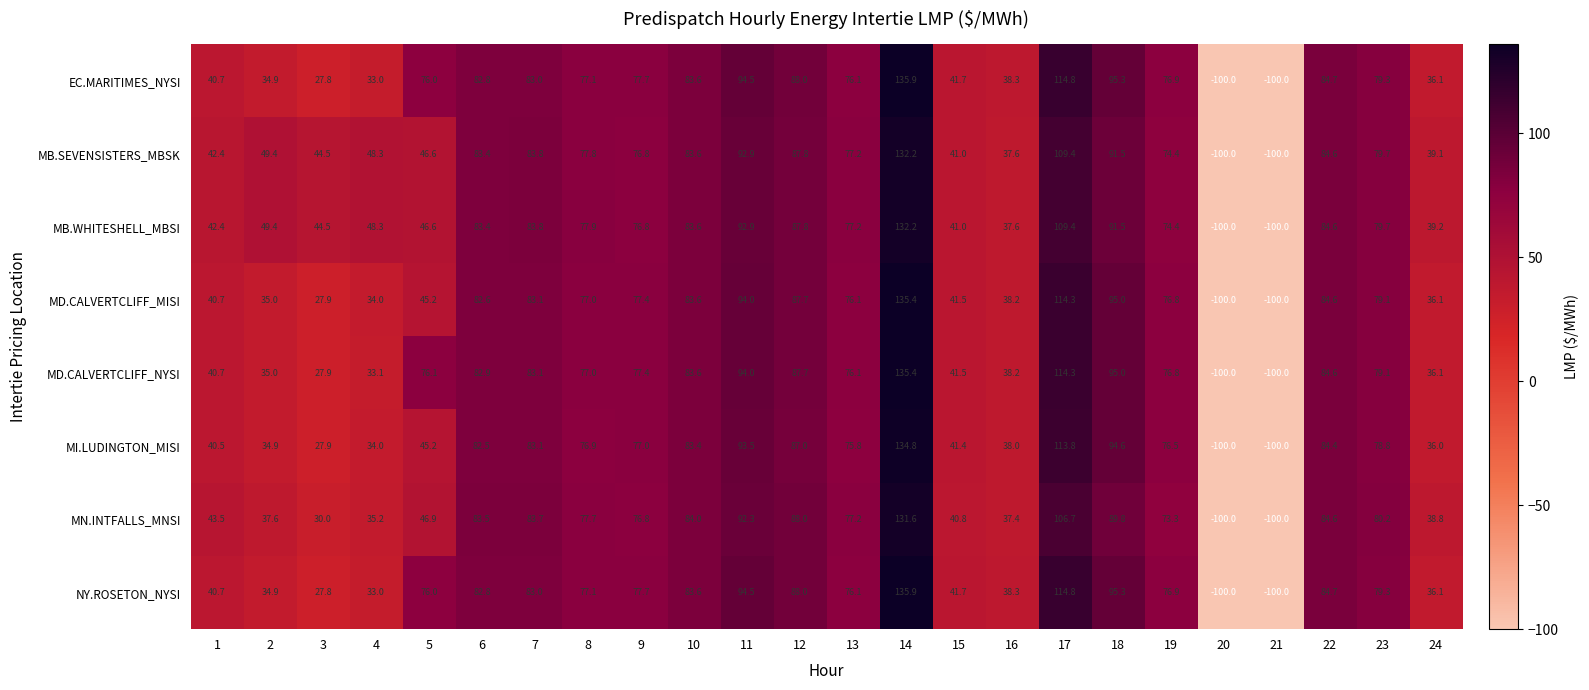

Between 6 and 9, which series saw the biggest shift?

MN.INTFALLS_MNSI